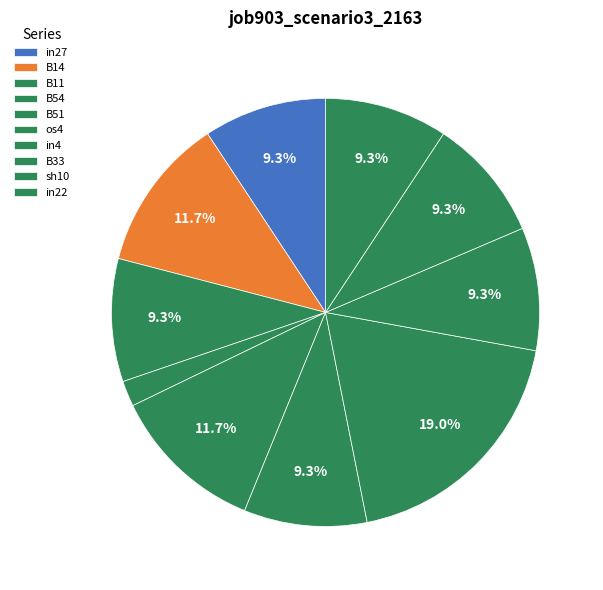

Does os4 account for over 50% of the chart?

No